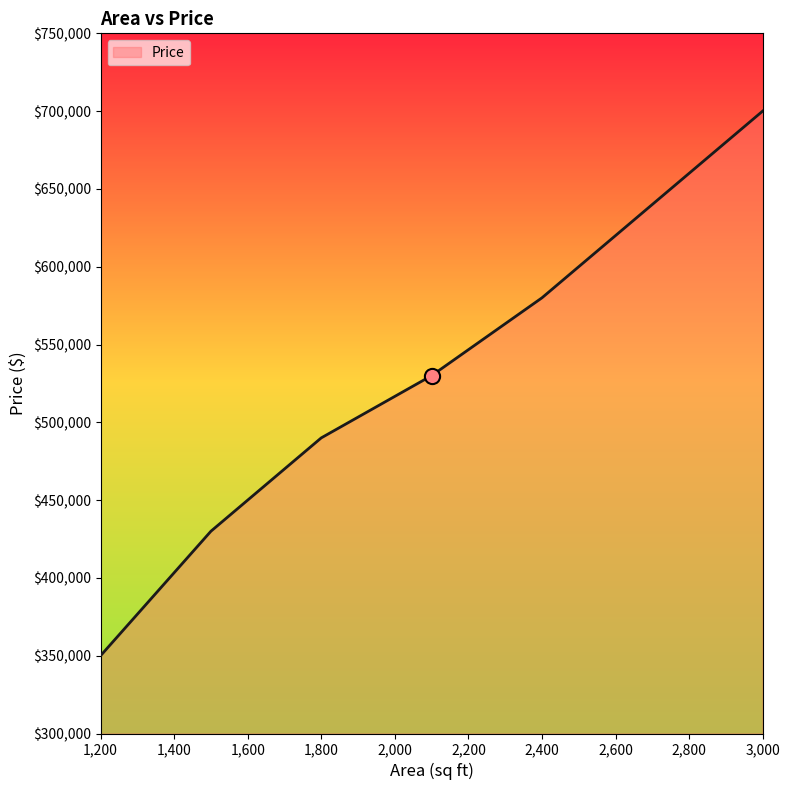

What is the maximum value shown in the chart?

700000